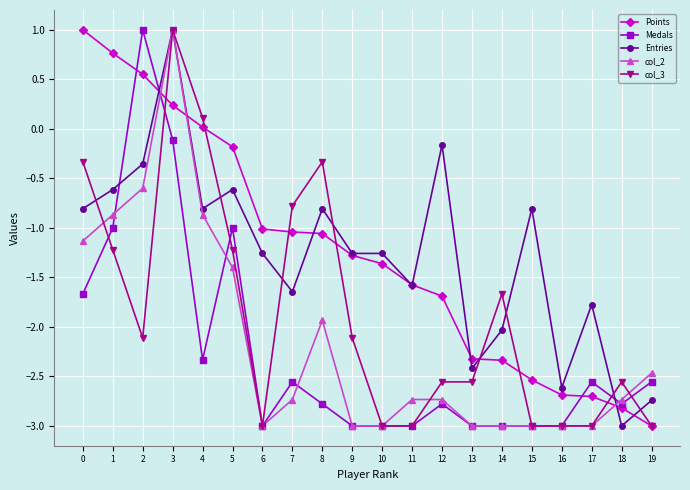

How many data points in Medals are above -2?

5